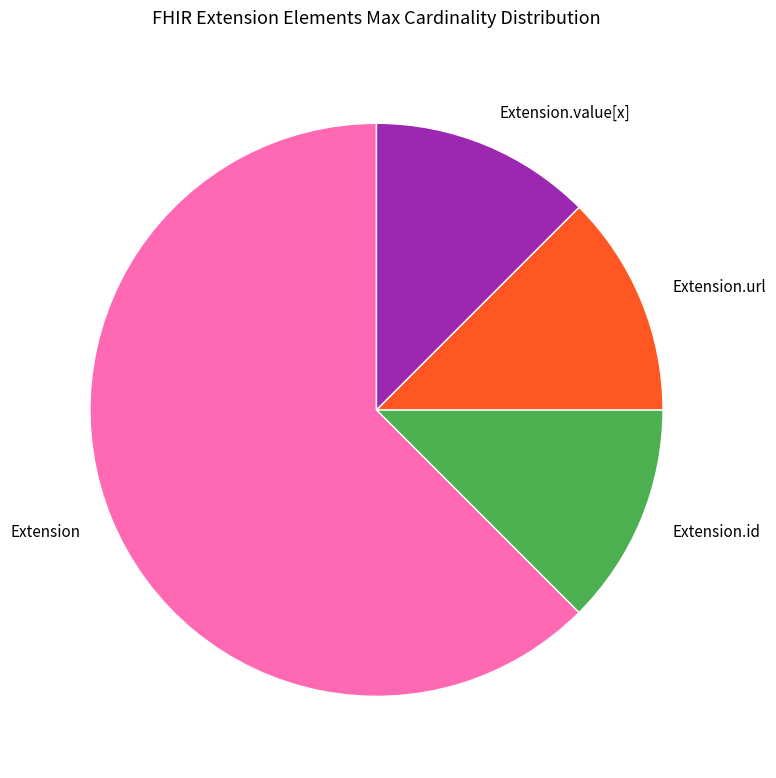

The Extension.url slice represents 99% of the pie. True or false?

False